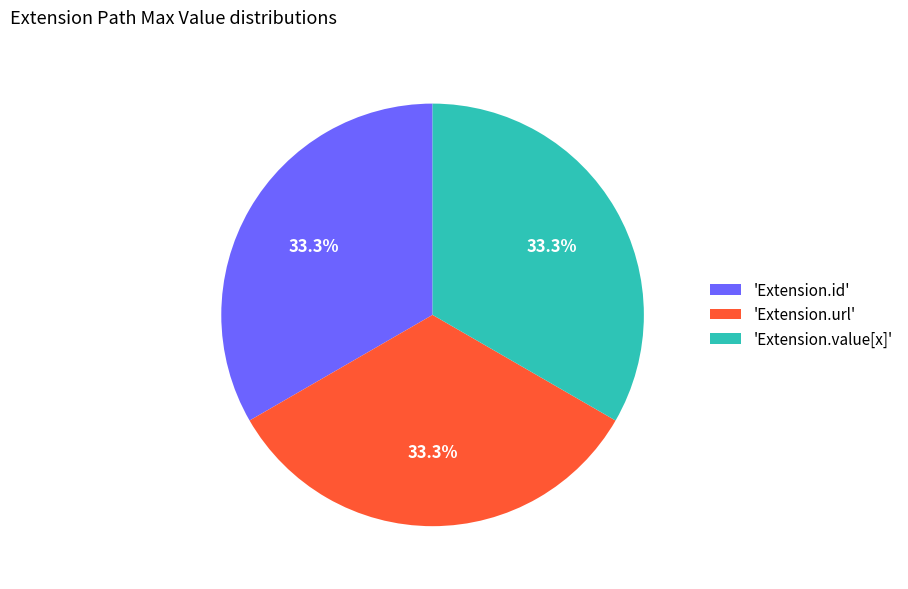

Count the number of slices in the pie.

3